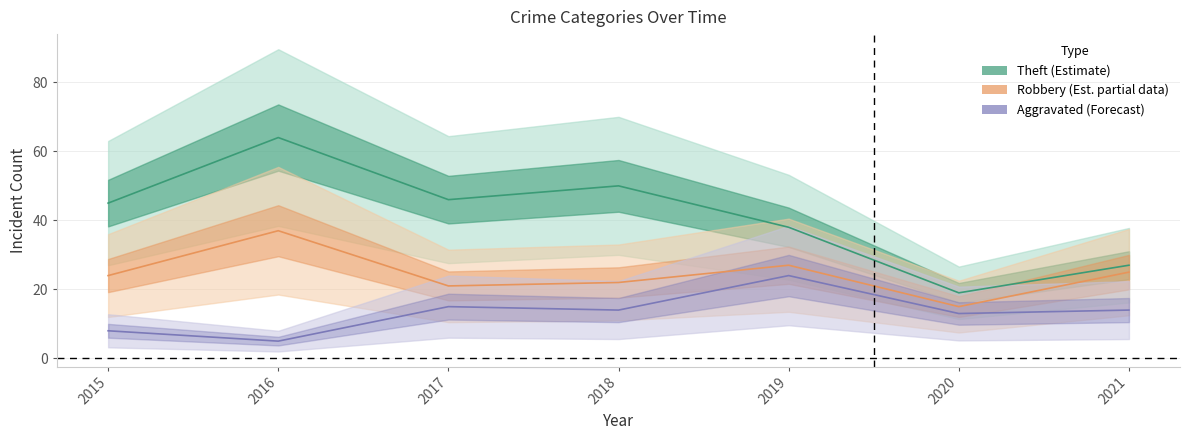

At how many categories does at least one series exceed 19?

6